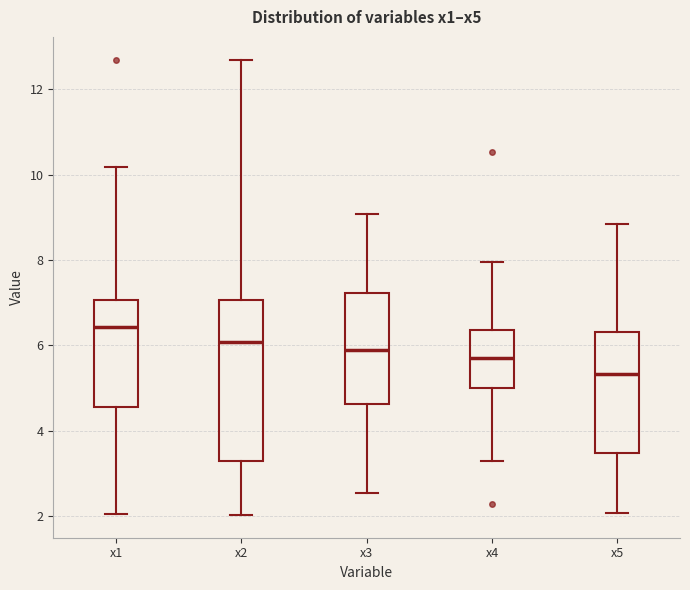

Comparing the boxes themselves (not the whiskers), which one is the tallest?

x2